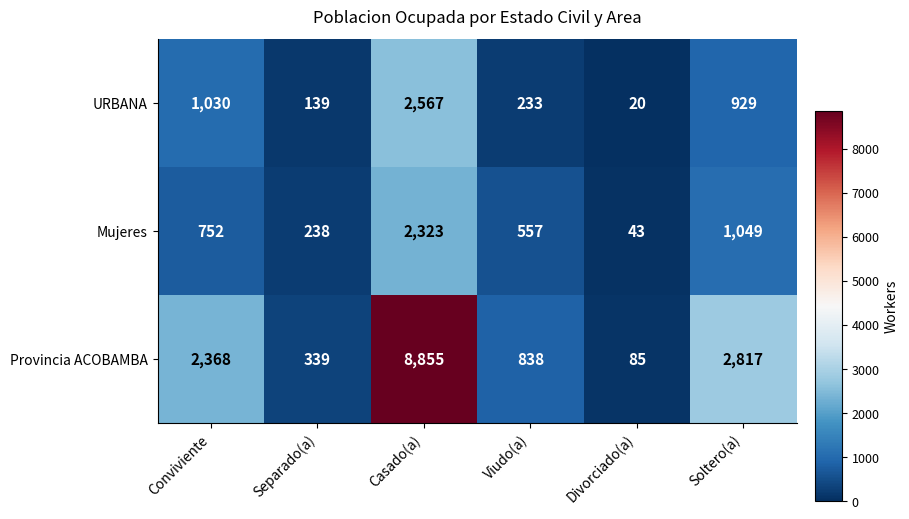

How many series are shown in this chart?

3